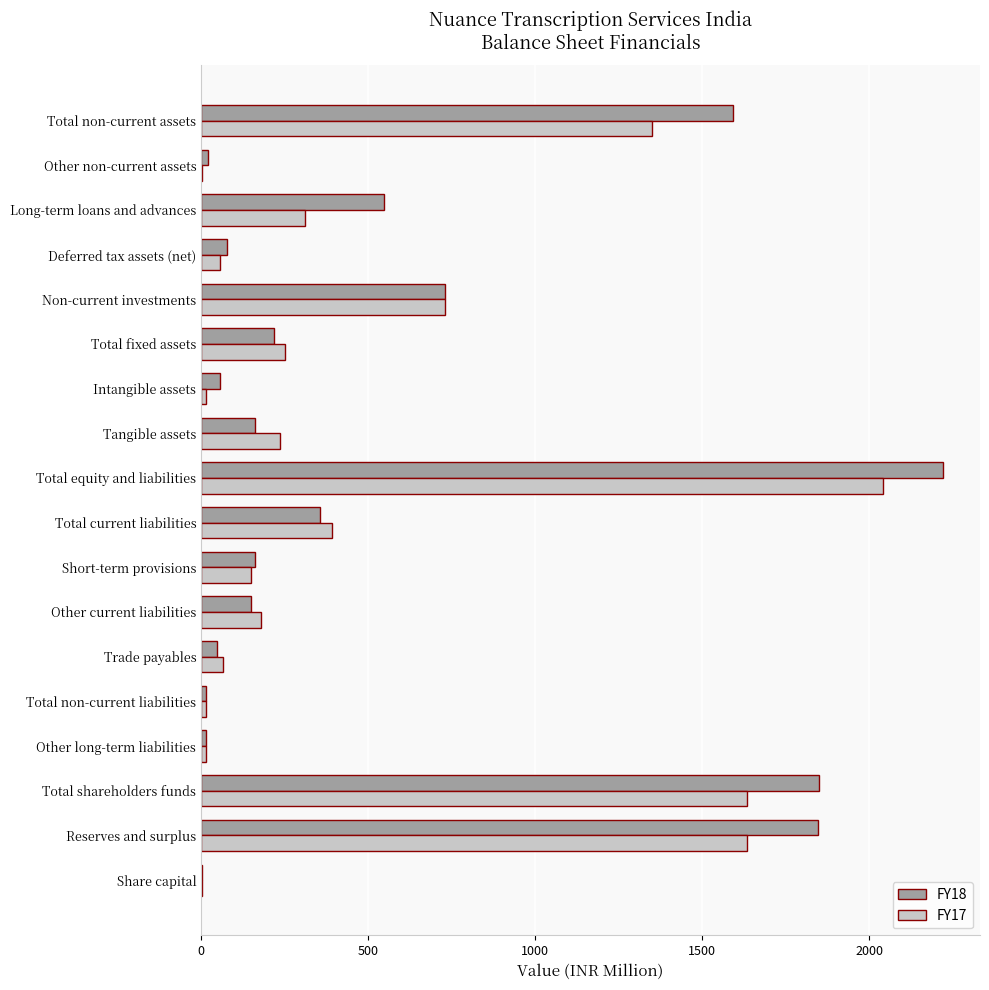

What is the total value across all series at Deferred tax assets (net)?

131.3